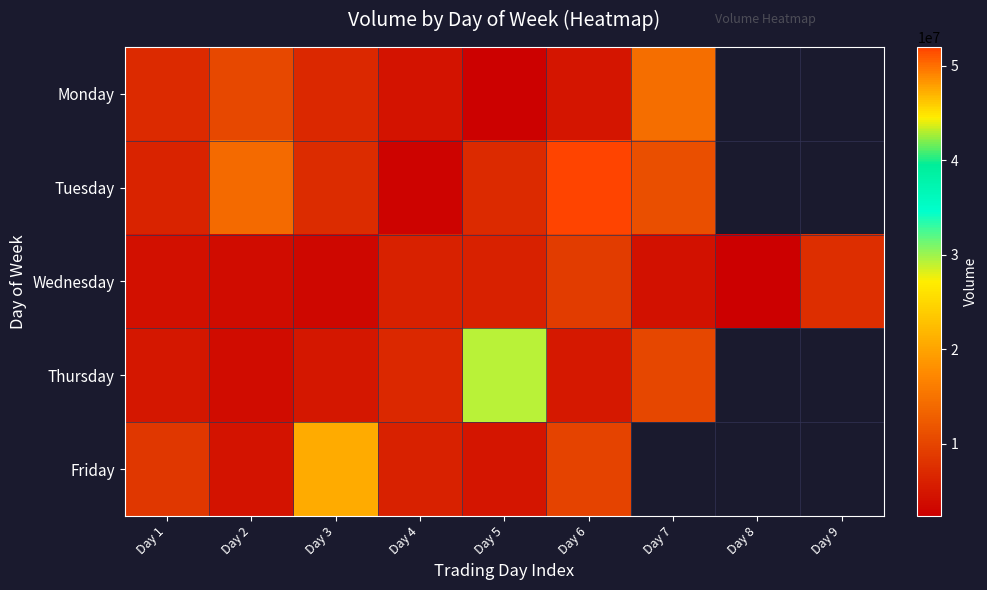

The value of Monday at Day 3 is 6925592.0. True or false?

True